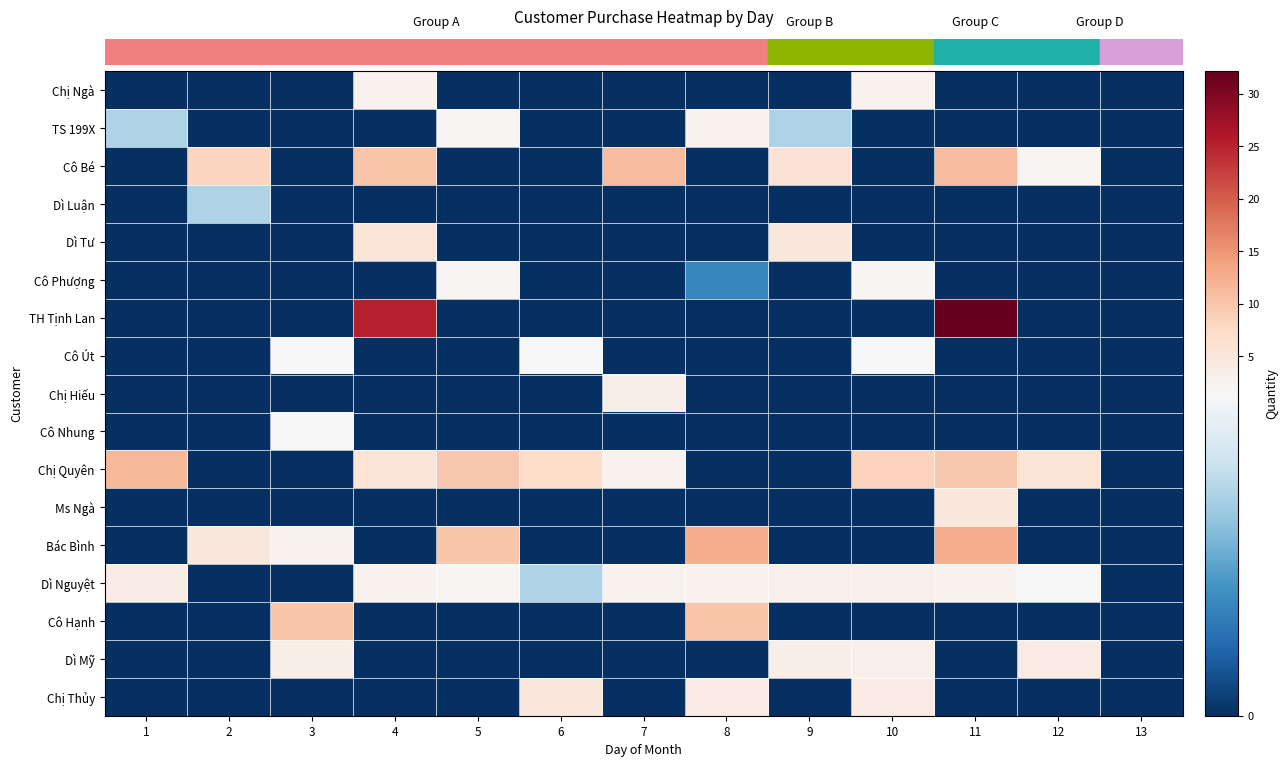

Count the number of data series in this chart.

17